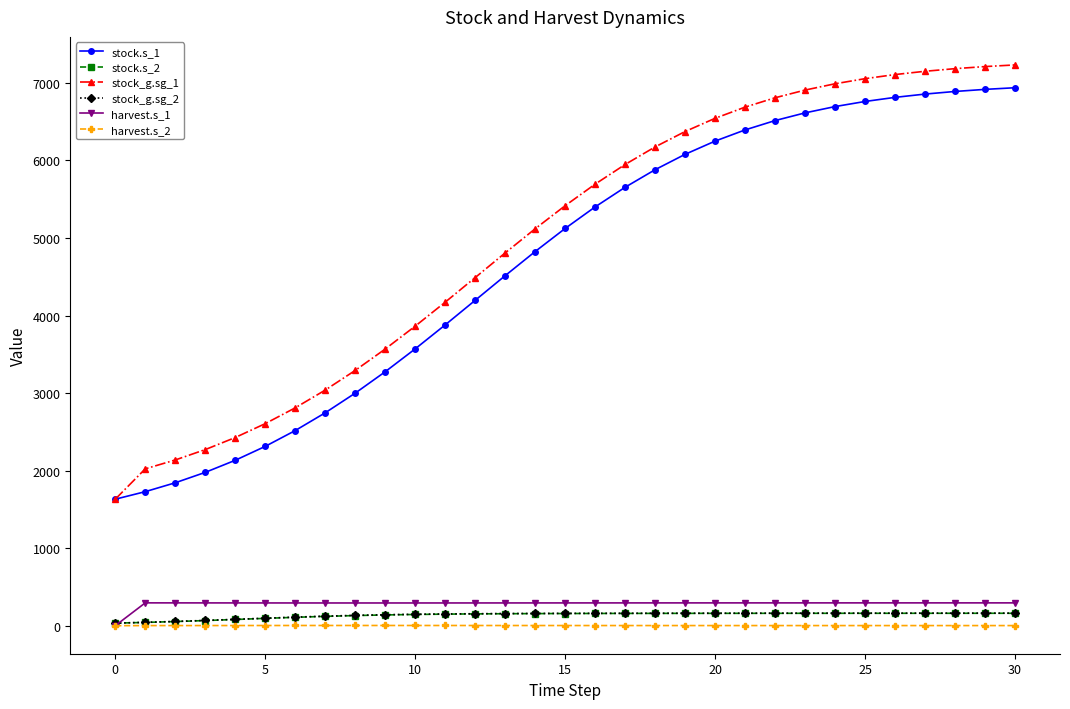

At how many categories does at least one series exceed 1408?

31